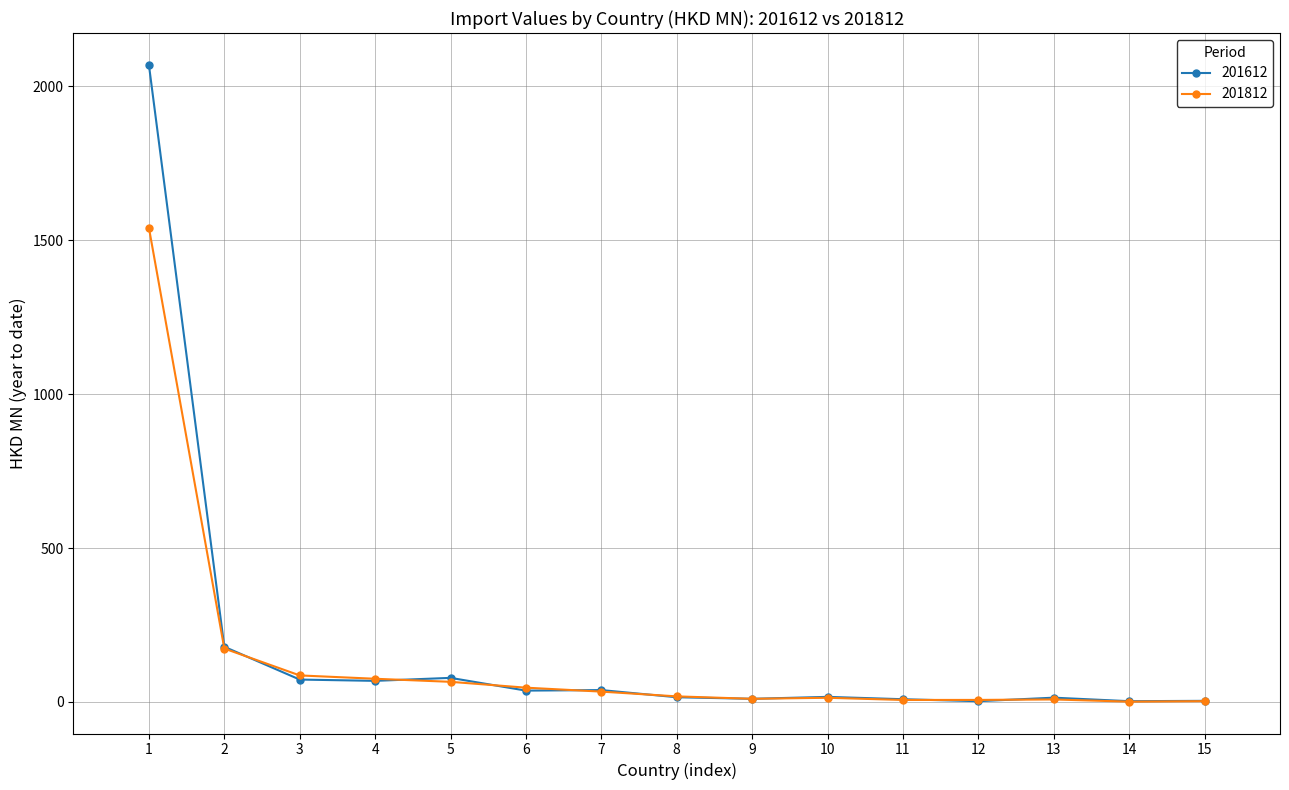

Rank the series by their average value, from lowest to highest.

201812, 201612